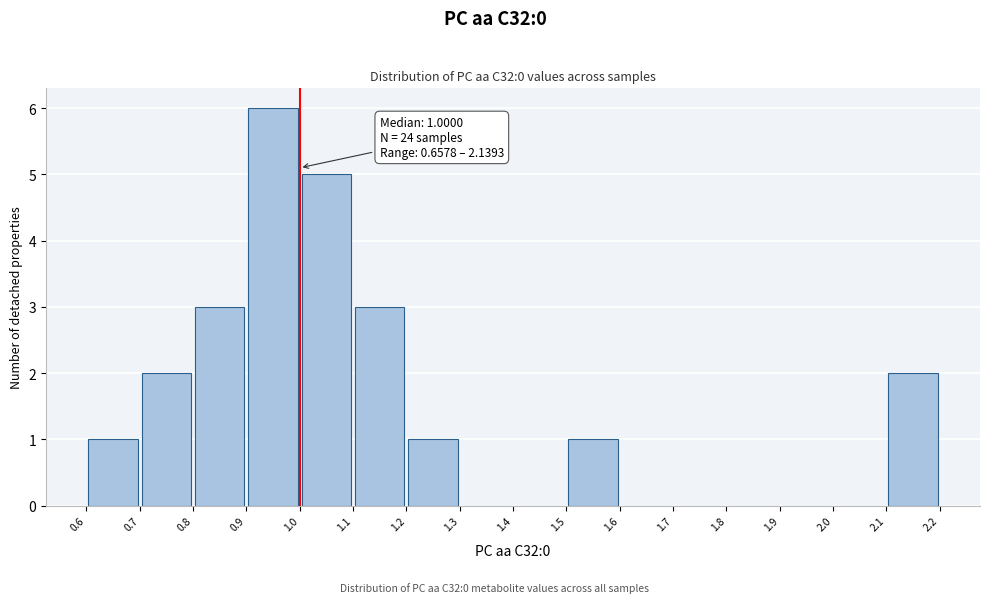

Which range on the x-axis has the tallest bar?

0.9 to 1.0